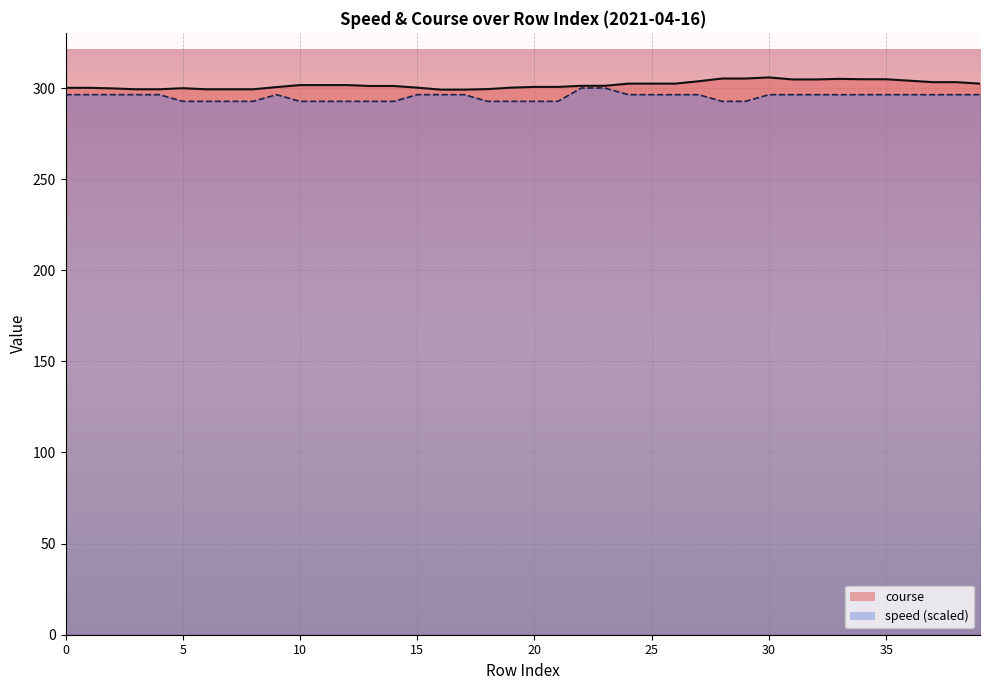

Which series has the widest spread of values?

speed